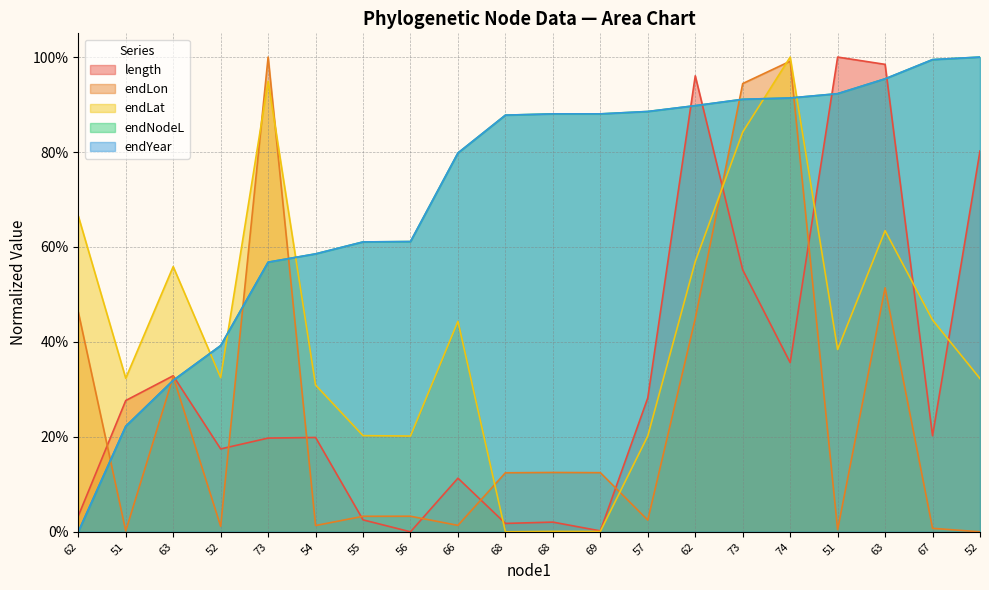

How many interior local valleys does the length series have?

6